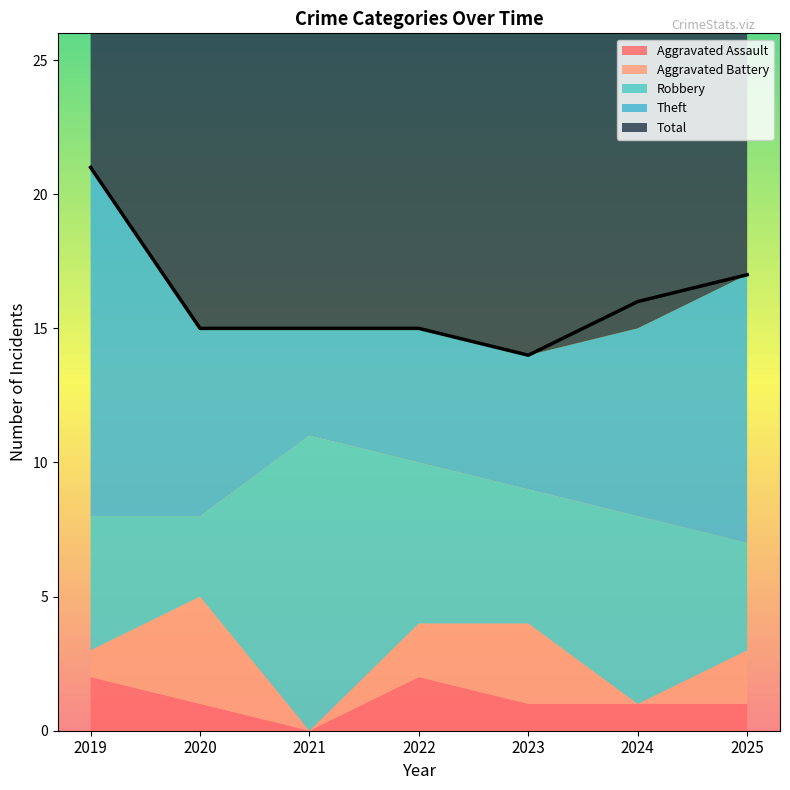

True or false: Total and Theft cross at least once.

False